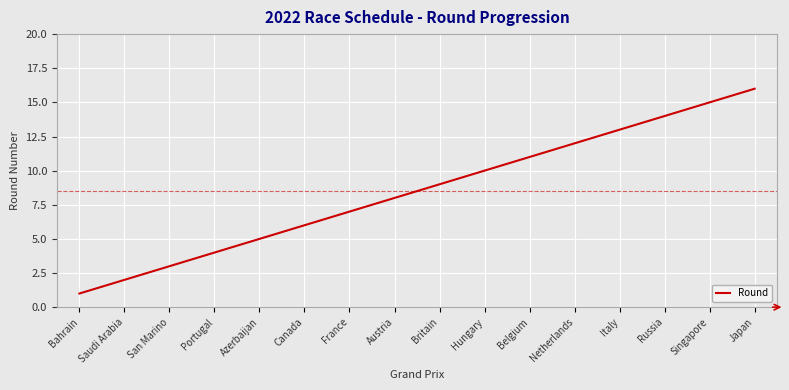

What is the change in value from Austria to Japan?

+8